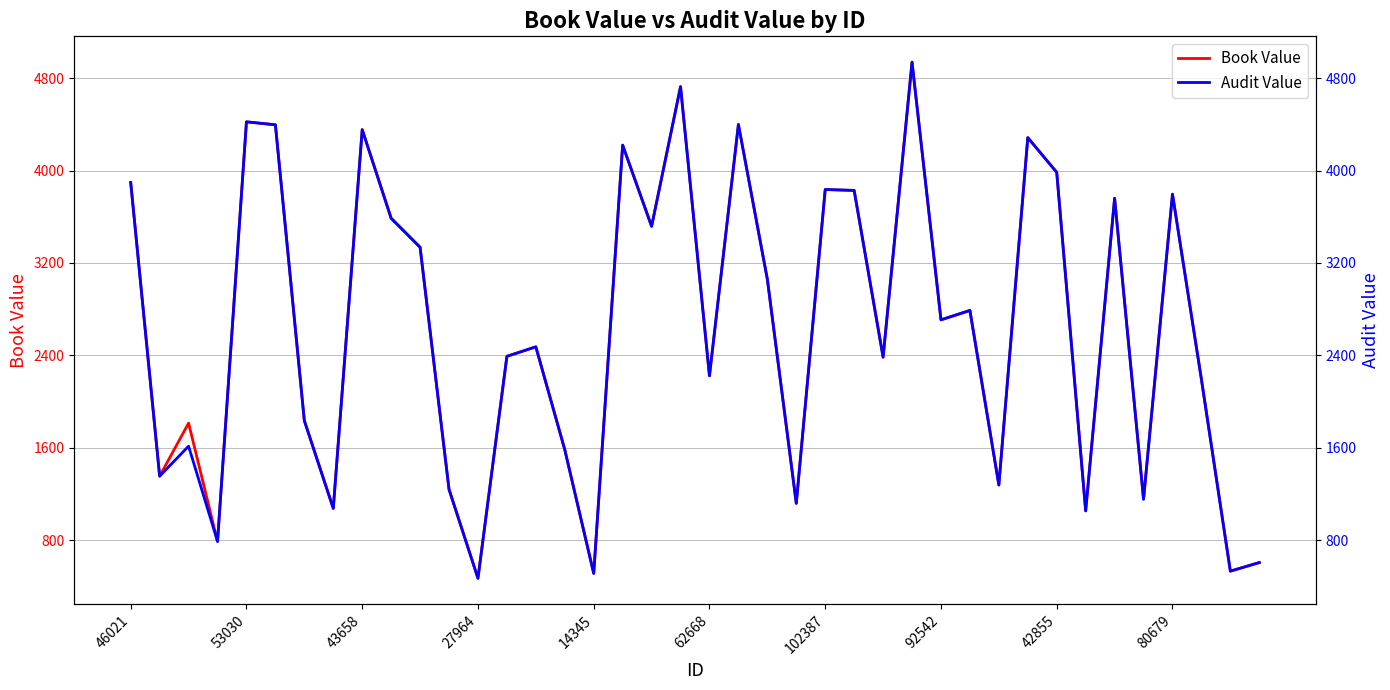

What is the greatest value displayed?

4938.2